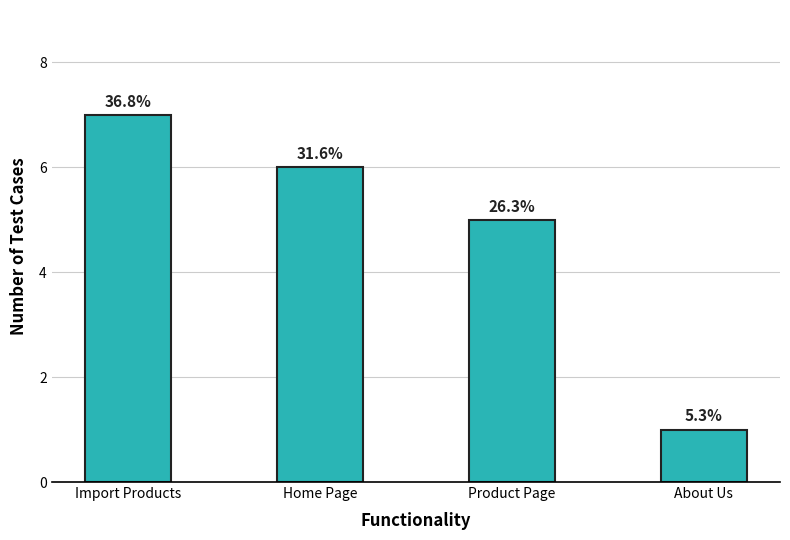

How many bars are there in total?

4